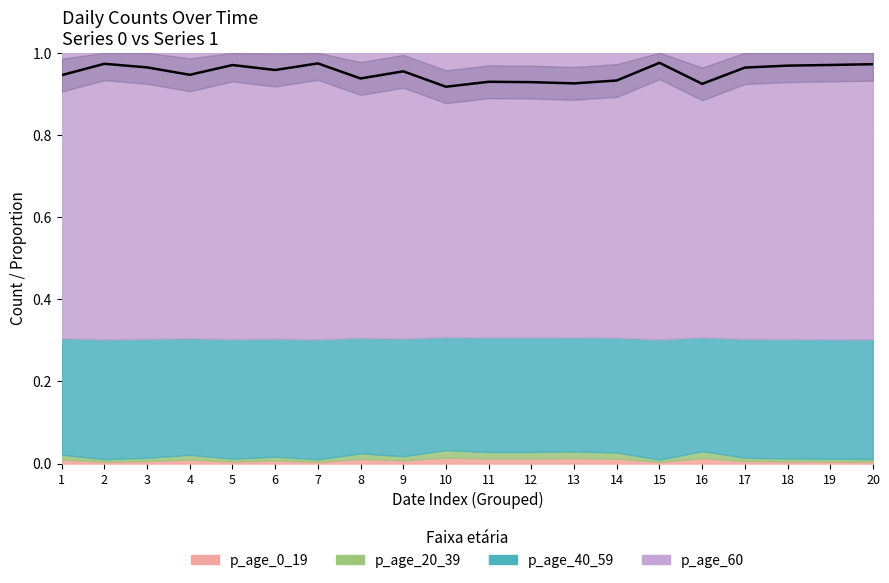

At which label is the value closest to 0?

10